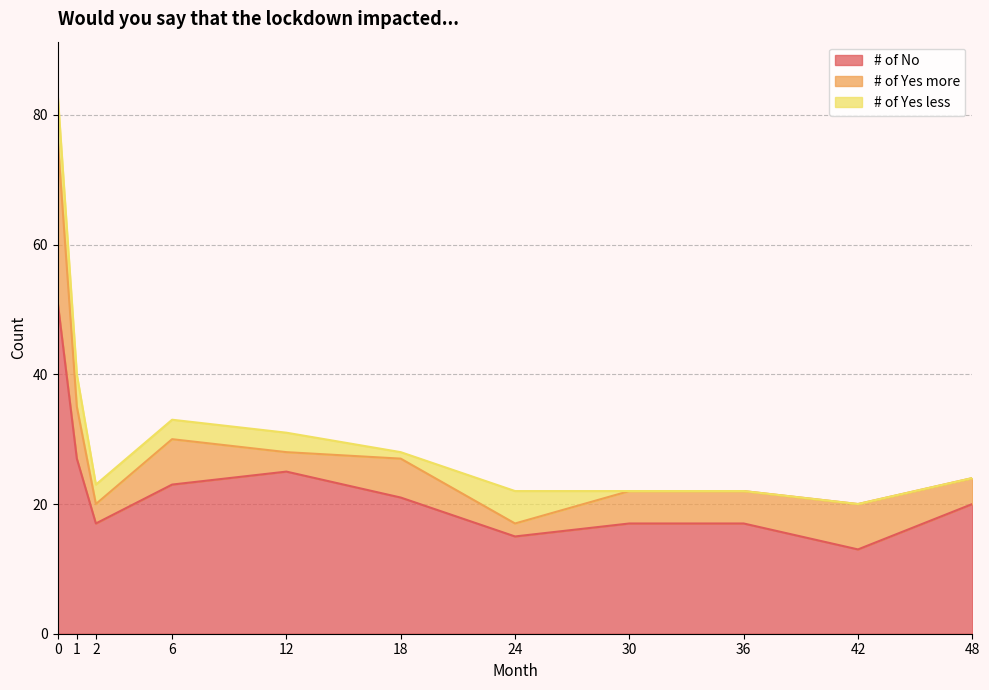

Reading left to right, extract all data points from this chart.

# of No: 51	27	17	23	25	21	15	17	17	13	20
# of Yes more: 25	8	3	7	3	6	2	5	5	7	4
# of Yes less: 7	5	3	3	3	1	5	0	0	0	0